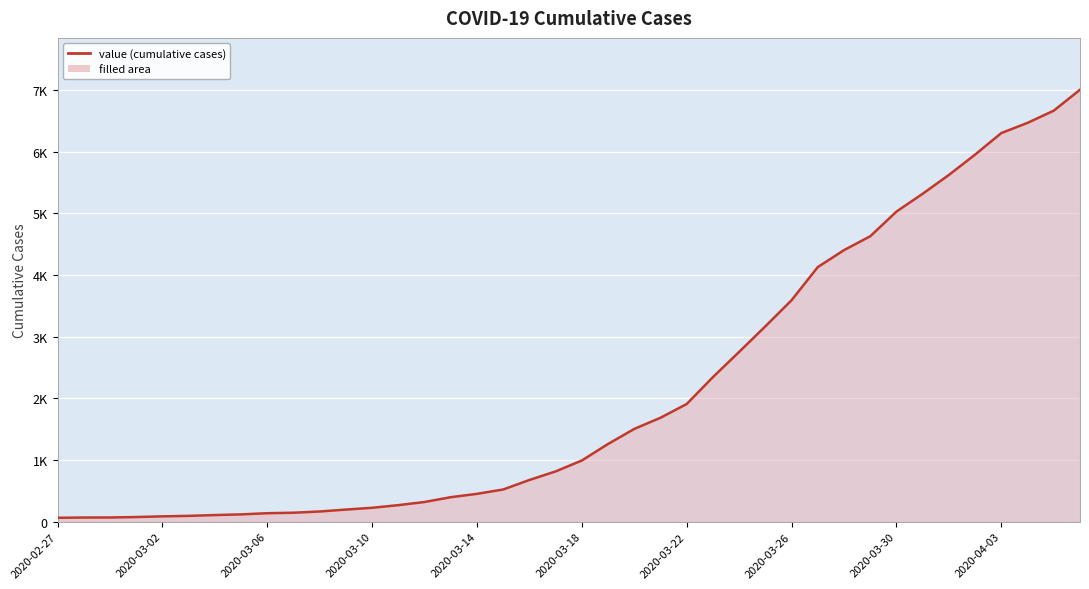

Is this an area chart (filled region under the line)?

Yes